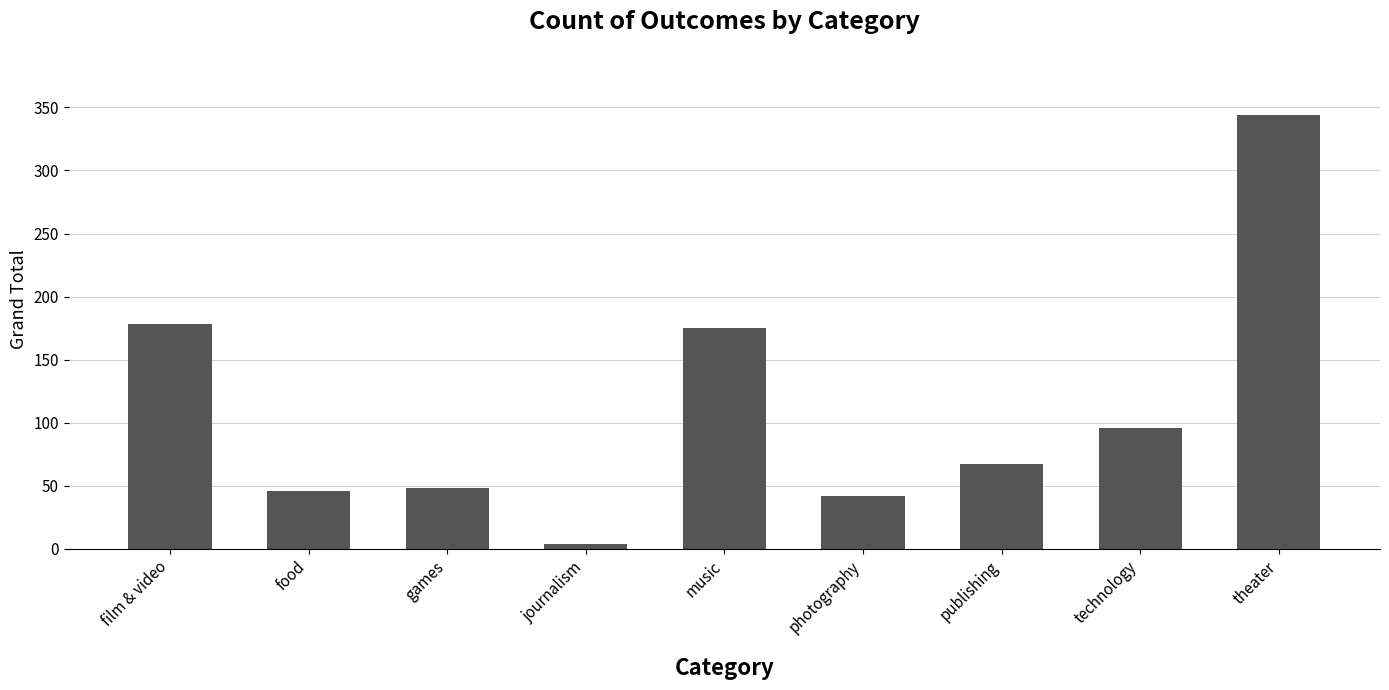

Reading left to right, transcribe all the data shown in this chart.

178	46	48	4	175	42	67	96	344